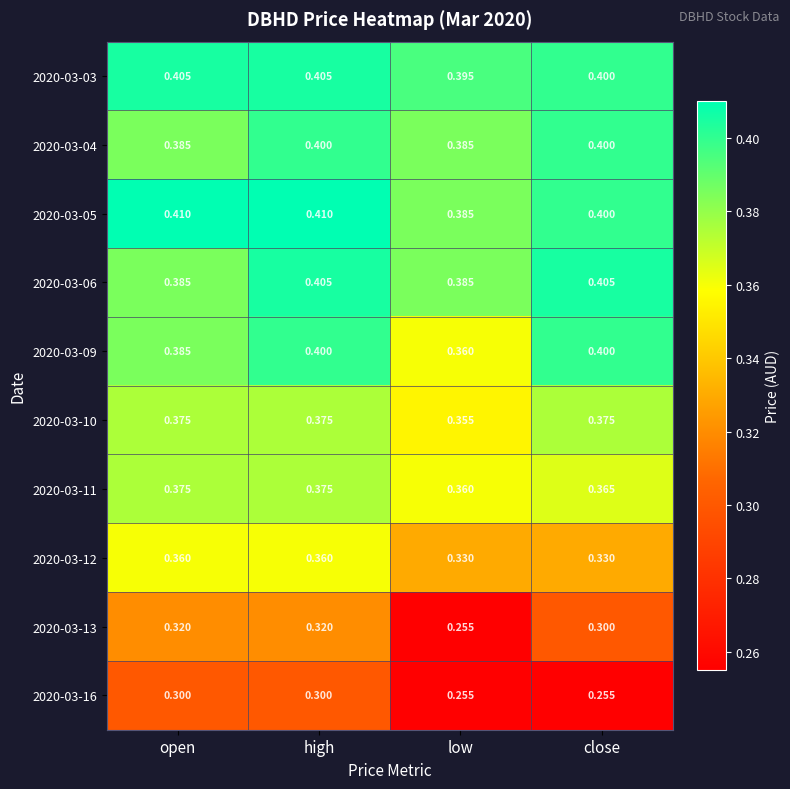

Is the value of 2020-03-03 at close greater than the value of 2020-03-06 at close?

No